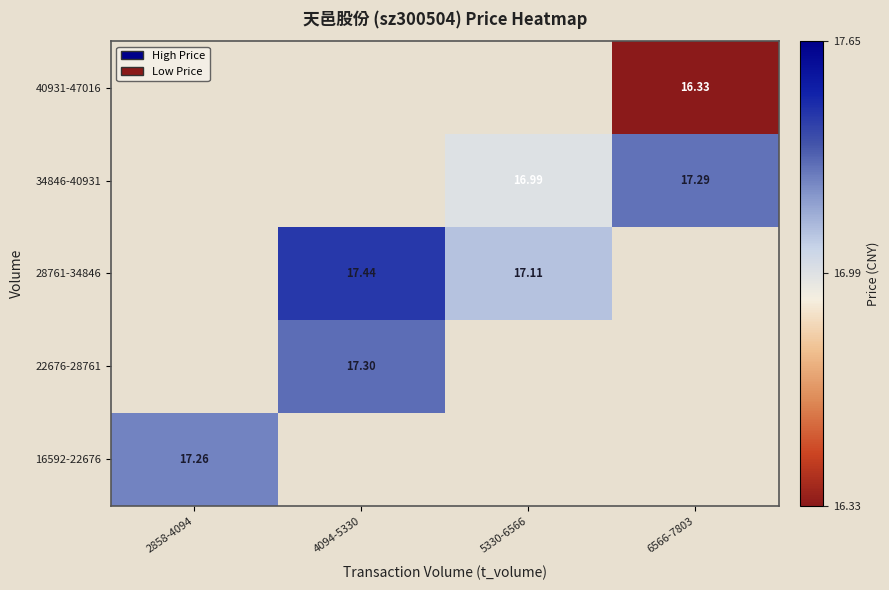

Between 5330-6566 and 4094-5330, which is larger?

4094-5330